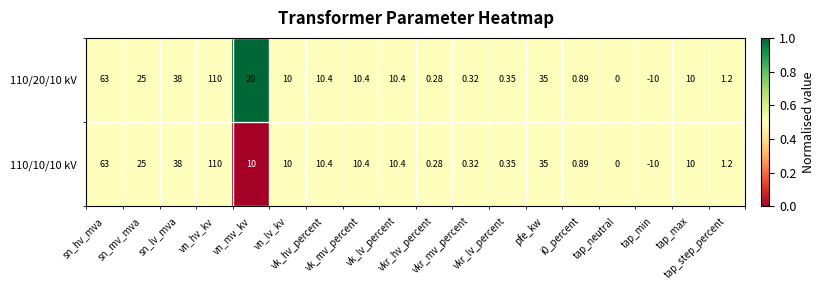

Reading left to right, what are all the values shown in this chart?

110/20/10 kV: sn_hv_mva=63.0	sn_mv_mva=25.0	sn_lv_mva=38.0	vn_hv_kv=110.0	vn_mv_kv=20.0	vn_lv_kv=10.0	vk_hv_percent=10.4	vk_mv_percent=10.4	vk_lv_percent=10.4	vkr_hv_percent=0.3	vkr_mv_percent=0.3	vkr_lv_percent=0.3	pfe_kw=35.0	i0_percent=0.9	tap_neutral=0.0	tap_min=-10.0	tap_max=10.0	tap_step_percent=1.2
110/10/10 kV: sn_hv_mva=63.0	sn_mv_mva=25.0	sn_lv_mva=38.0	vn_hv_kv=110.0	vn_mv_kv=10.0	vn_lv_kv=10.0	vk_hv_percent=10.4	vk_mv_percent=10.4	vk_lv_percent=10.4	vkr_hv_percent=0.3	vkr_mv_percent=0.3	vkr_lv_percent=0.3	pfe_kw=35.0	i0_percent=0.9	tap_neutral=0.0	tap_min=-10.0	tap_max=10.0	tap_step_percent=1.2